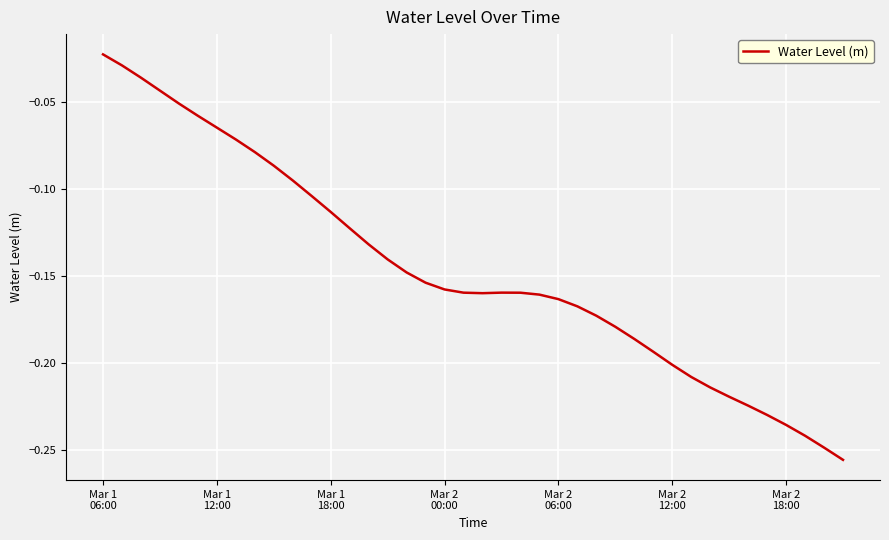

How many lines are shown in the chart?

1